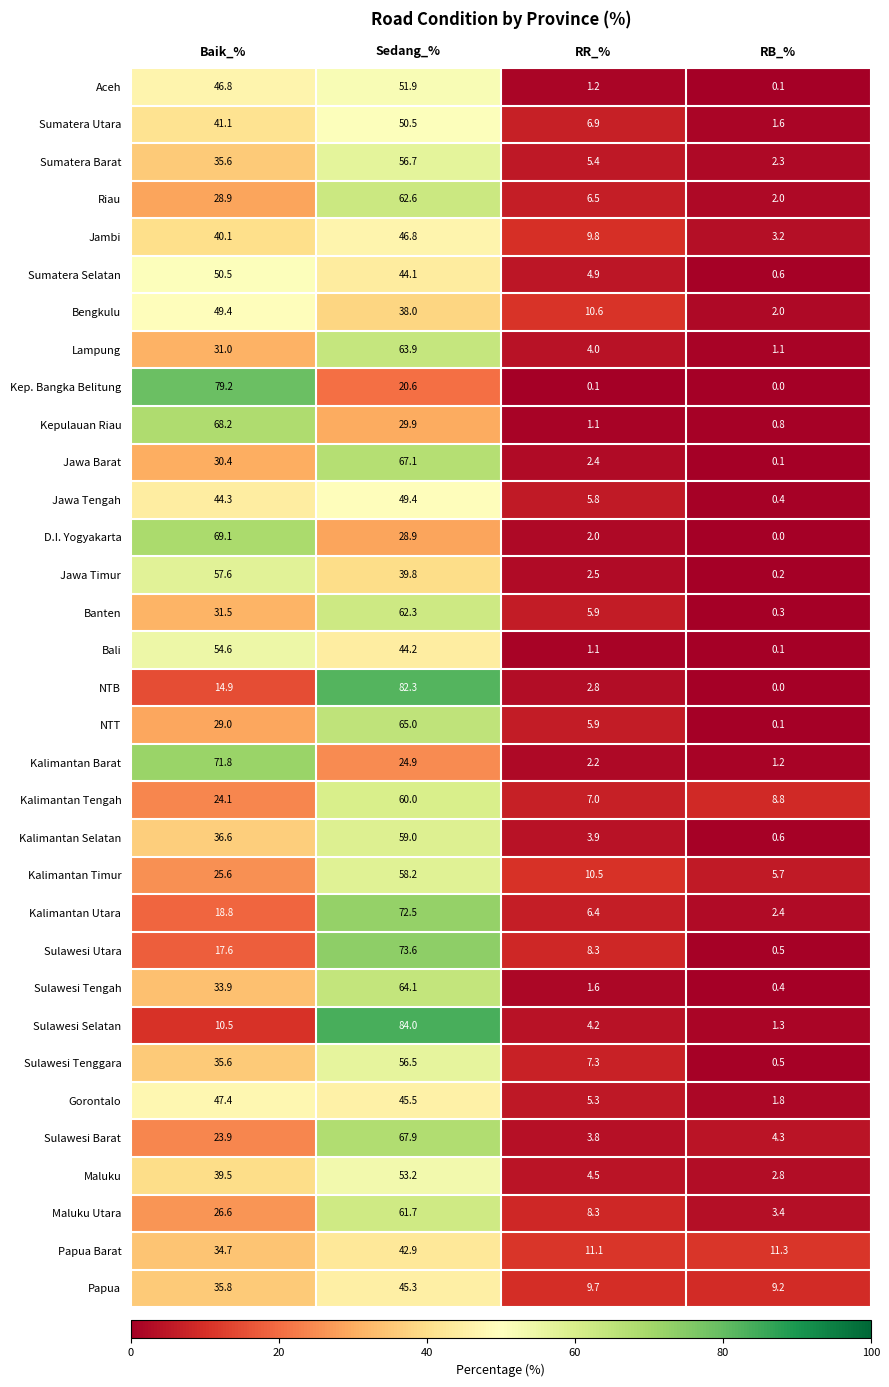

What is the total value across all series at RB_%?

69.1